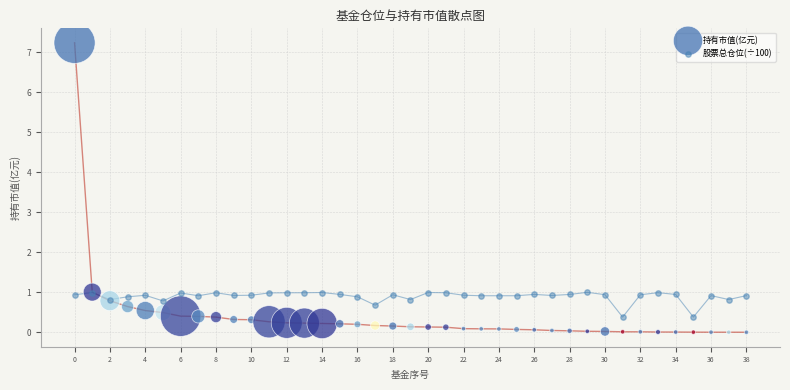

Which series contains the lowest Y value?

持有市值(亿元)